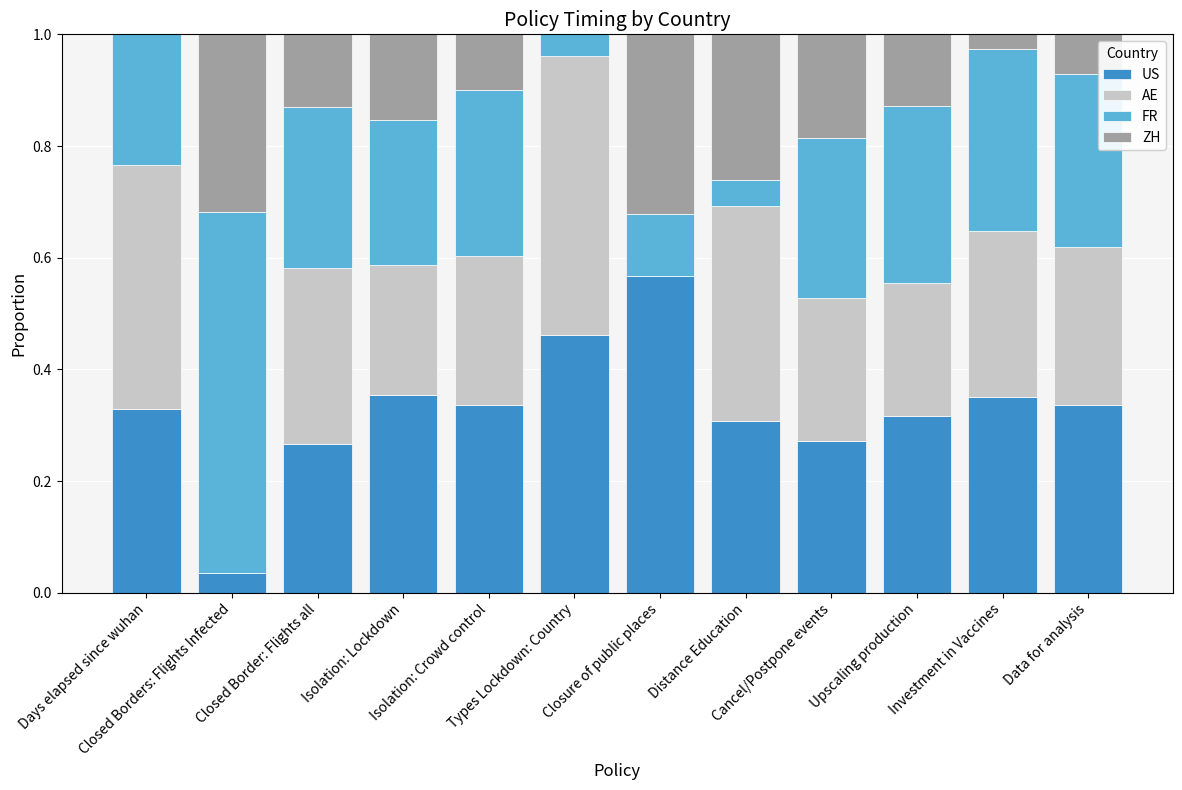

What is the difference between the maximum and minimum values in the US series?

0.5